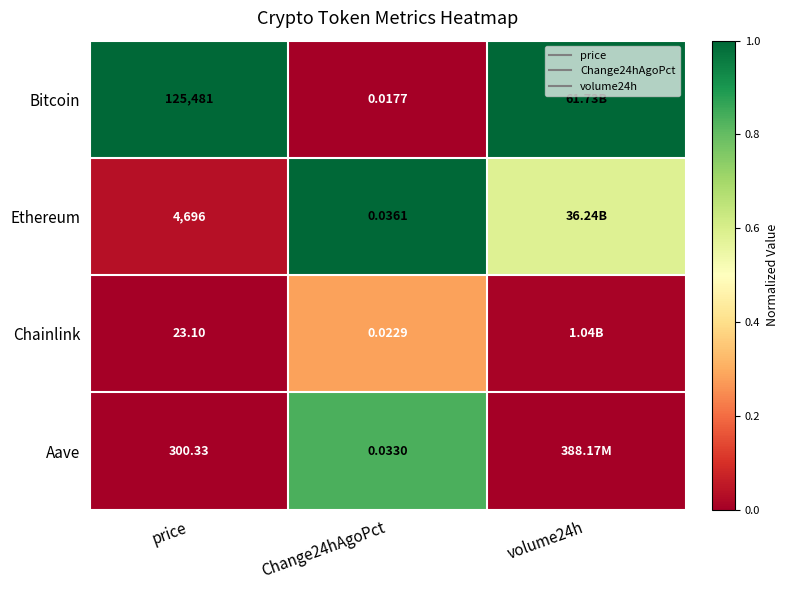

How many data points does each series have?

3